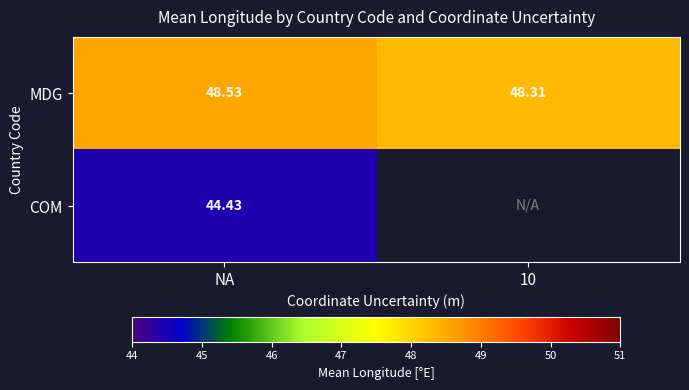

At how many categories does at least one series exceed 48?

2